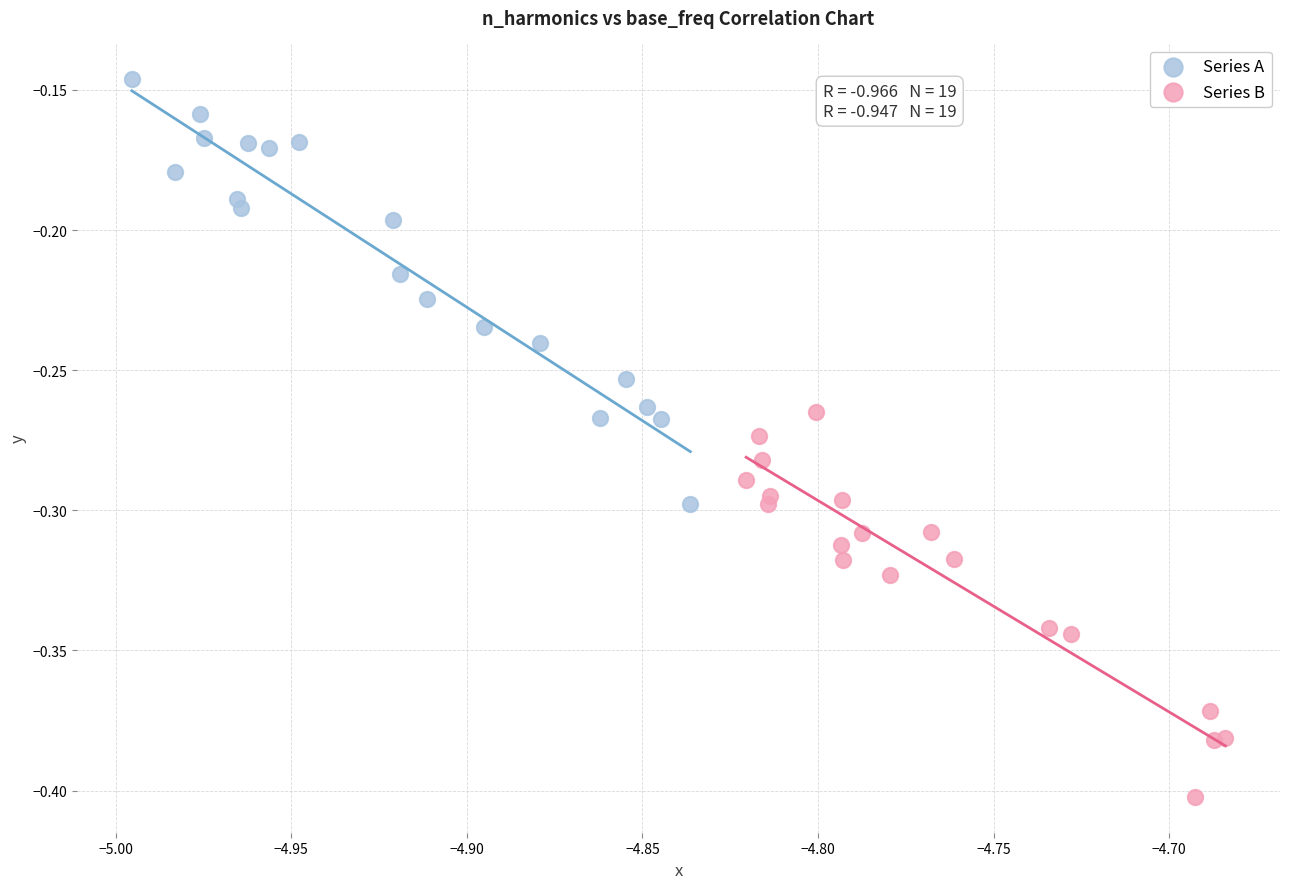

What are all the series names shown in the legend?

Series A, Series B